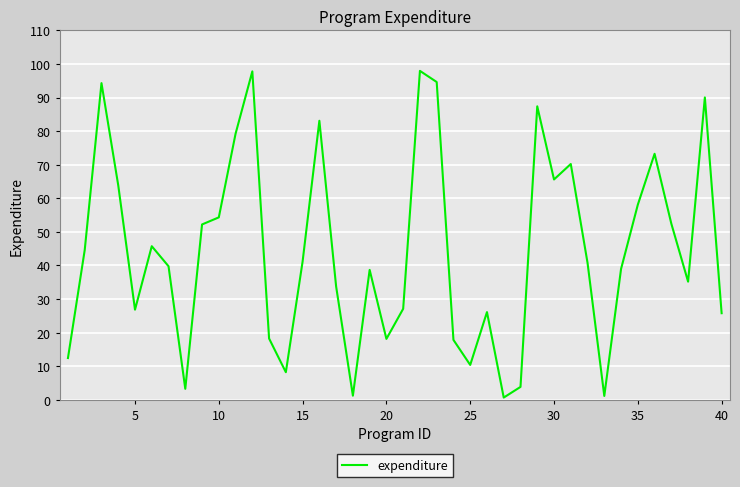

How many interior local peaks (higher than both neighbors) does the data have?

11